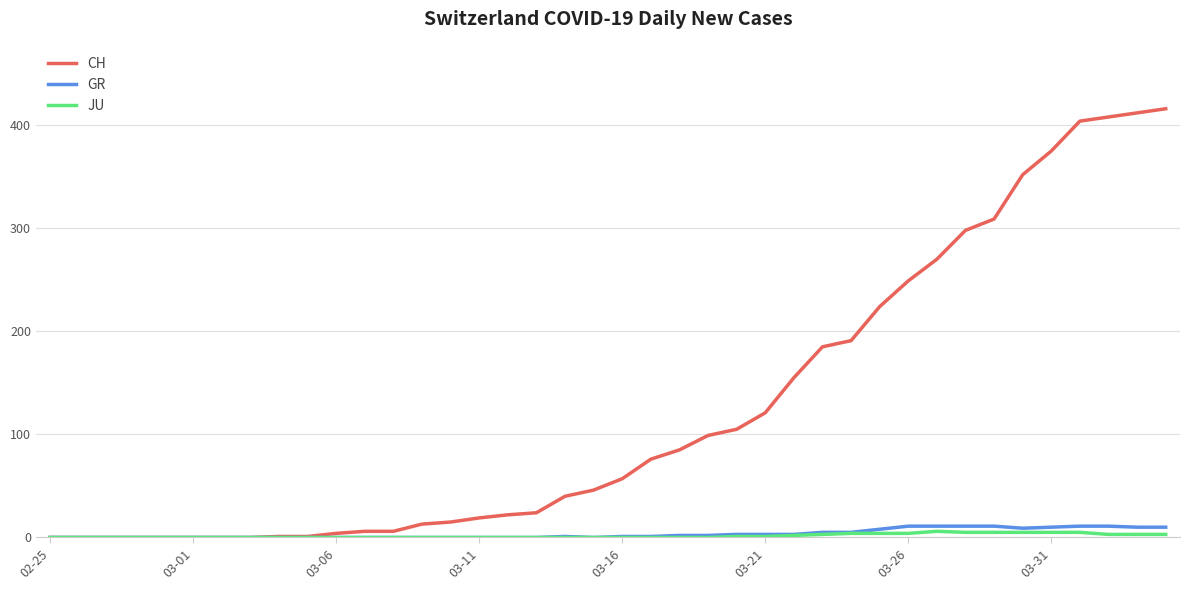

Which series has the largest total across all categories?

CH